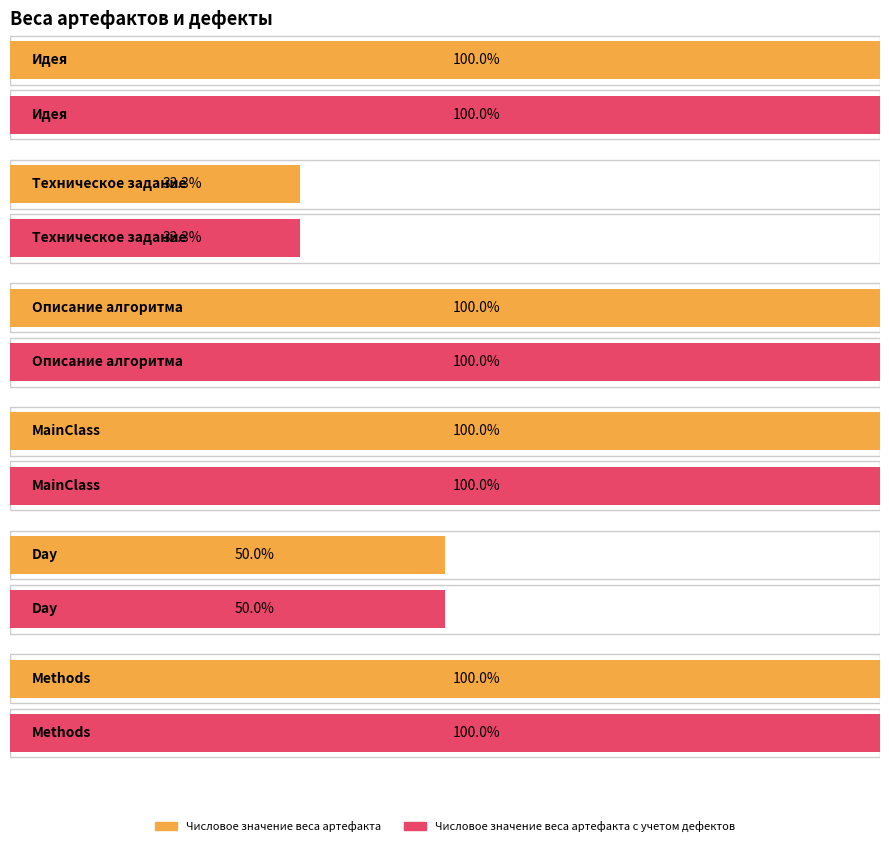

What is the label of the 2nd bar from the left?

Техническое задание